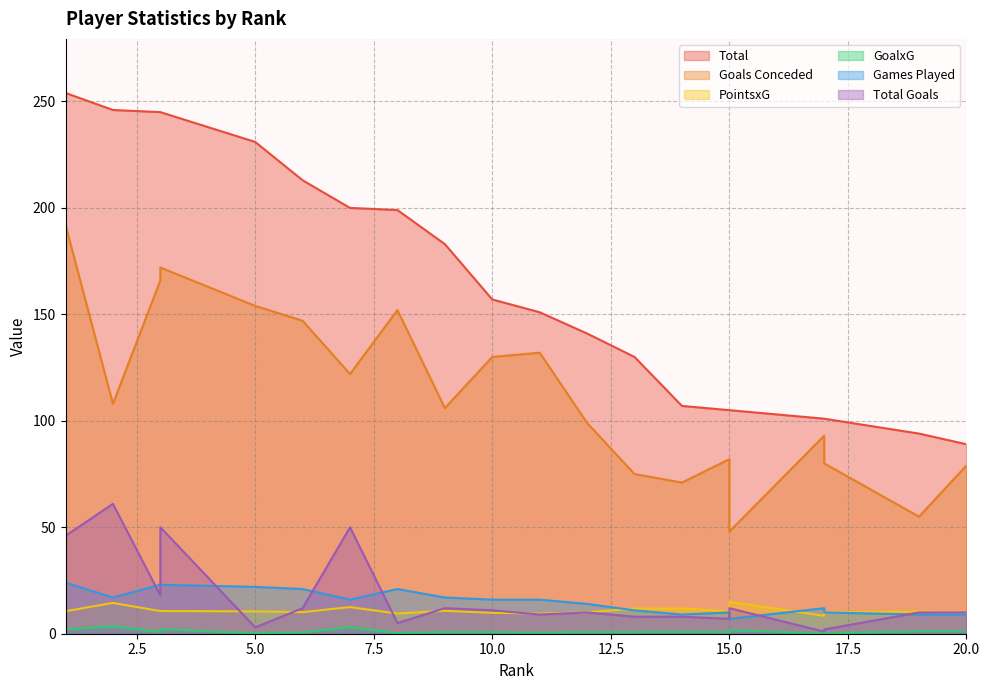

What is the value of the Goals Conceded point at the 14th from the left?

71.0